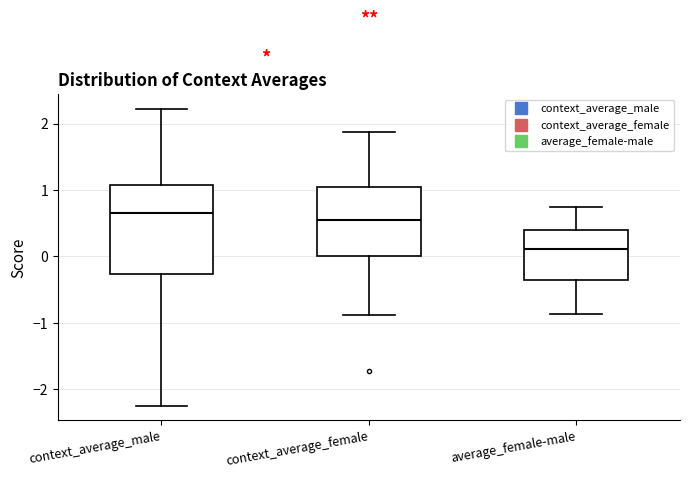

Reading left to right, transcribe this box plot: for each box, give where its median line is, the range the box spans, and where its two whiskers end, as read against the y-axis. The values are not printed on the chart, so give them approximately, as read against the axis.

context_average_male: median 0.7, box -0.3 to 1.1, whiskers -2.2 to 2.2
context_average_female: median 0.5, box 0.0 to 1.0, whiskers -0.9 to 1.9
average_female-male: median 0.1, box -0.3 to 0.4, whiskers -0.9 to 0.7